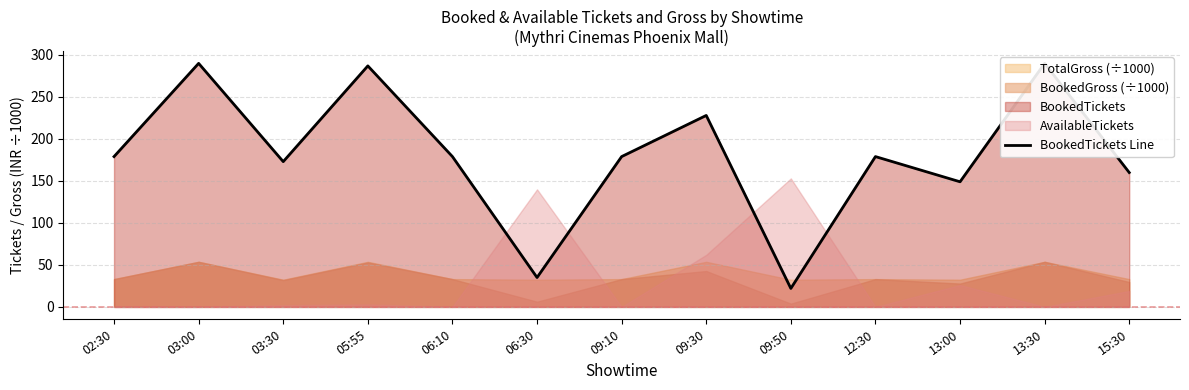

True or false: there are more than 1 points higher than both neighbors.

True